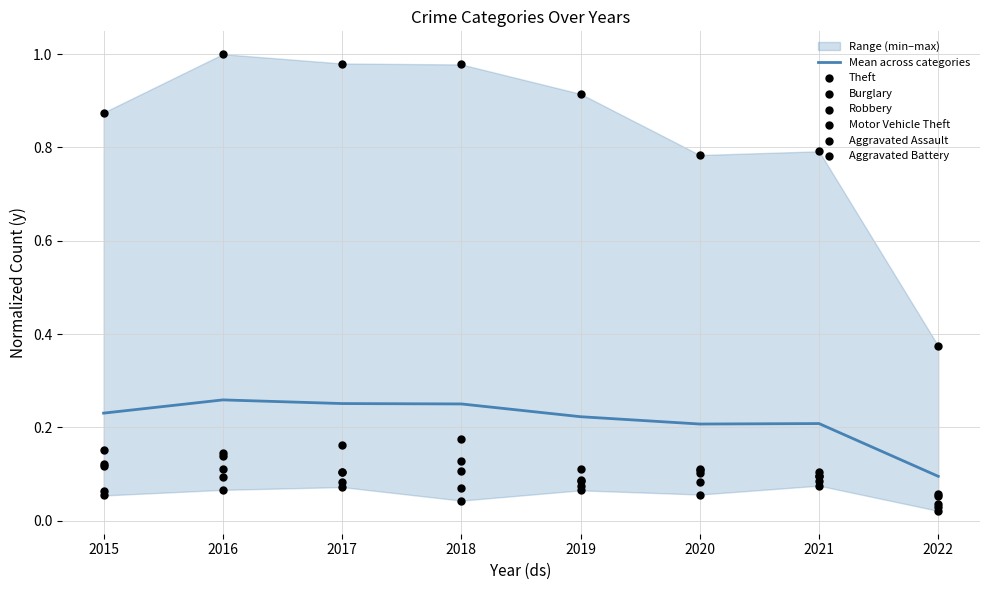

Which series has the largest total across all categories?

Theft